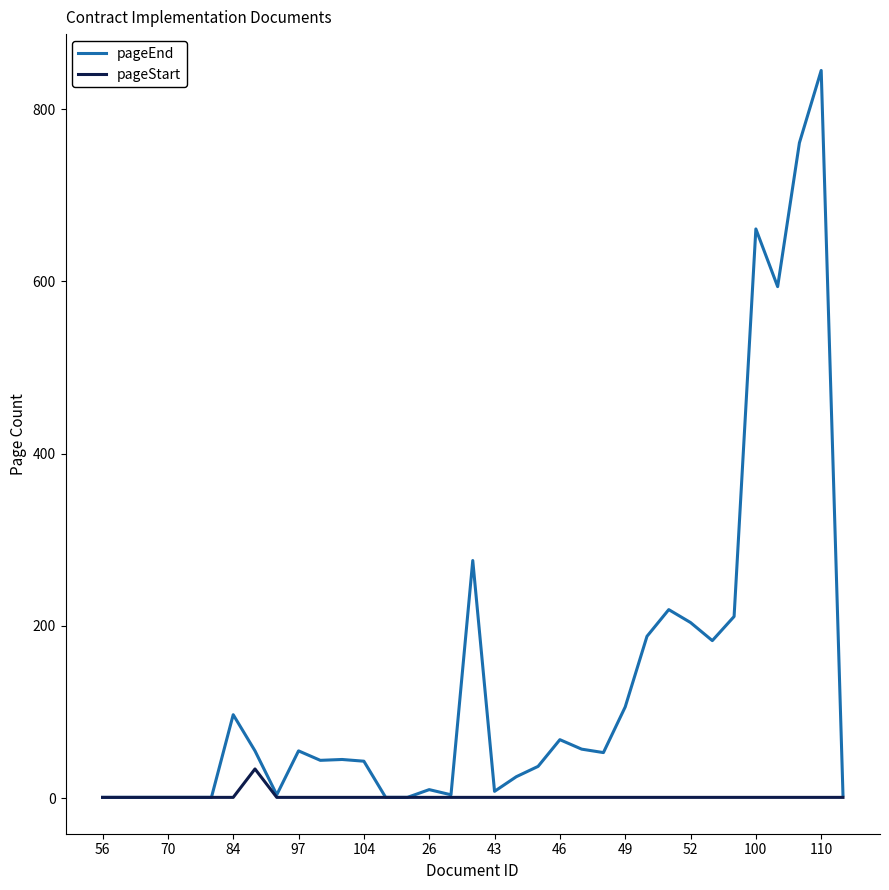

Which series has the largest total across all categories?

pageEnd